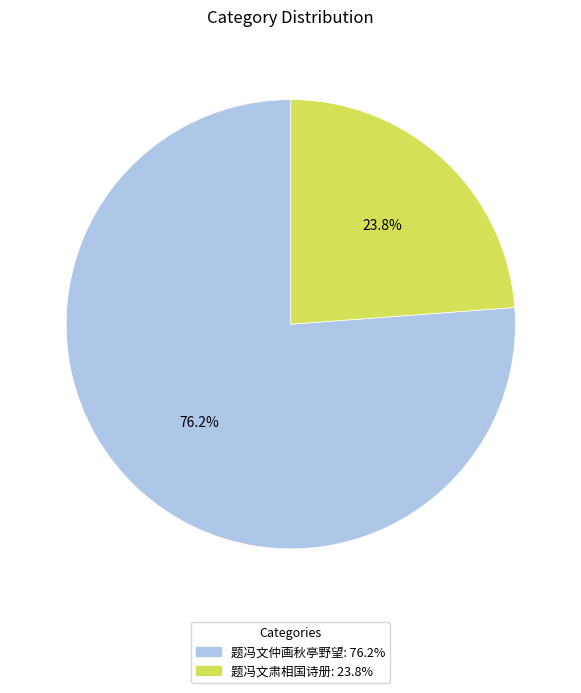

What is the ratio of the value at 题冯文肃相国诗册 to the value at 题冯文仲画秋亭野望?

0.3